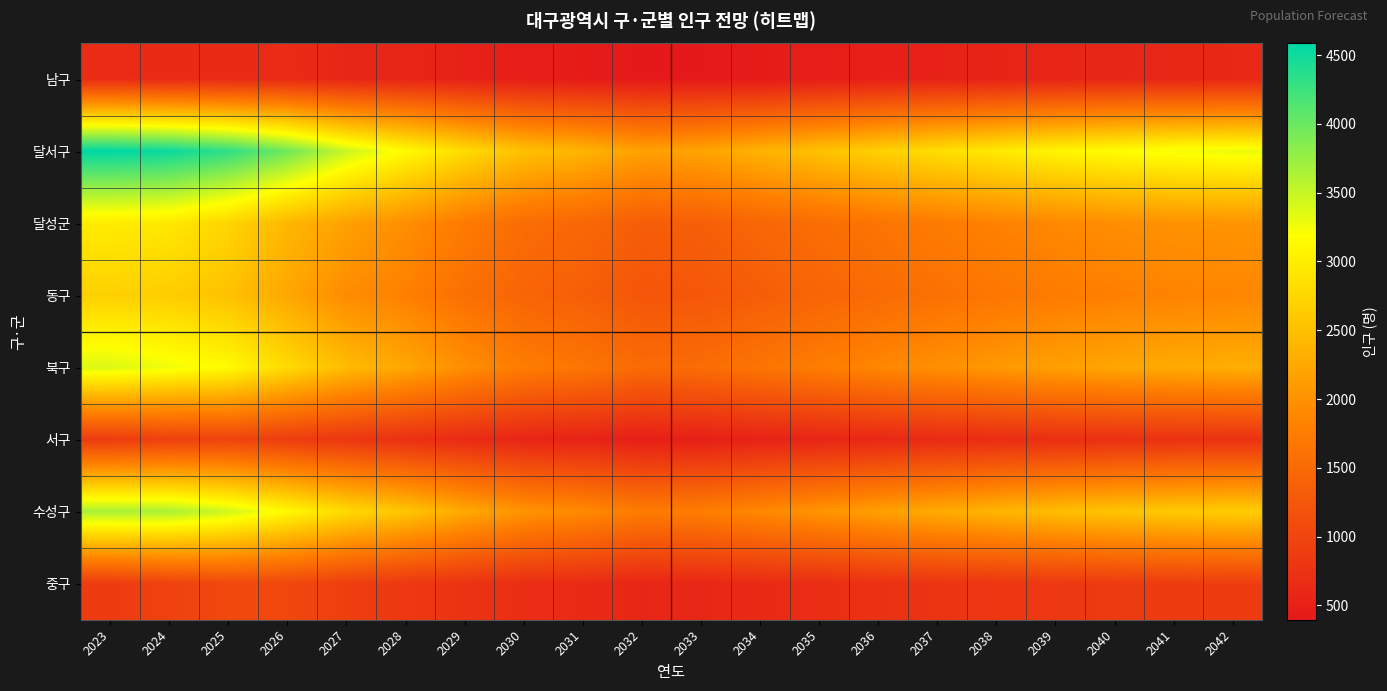

Which series has the largest range (max minus min)?

달서구